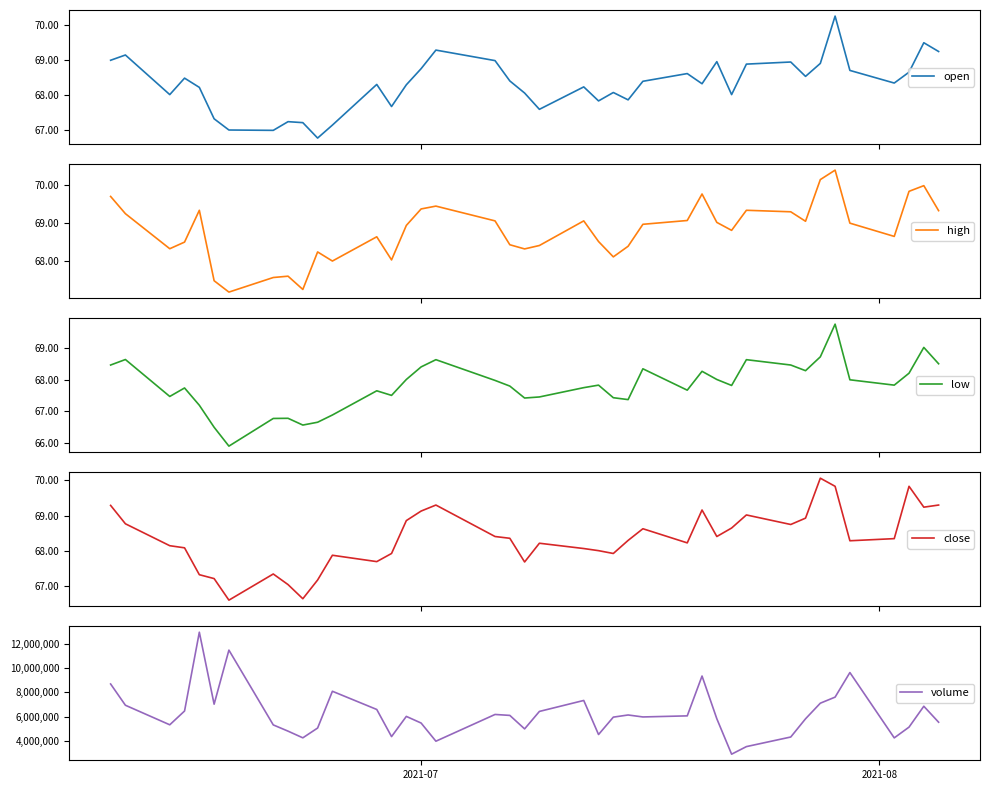

List the series in order of their peak value, lowest first.

low, close, open, high, volume